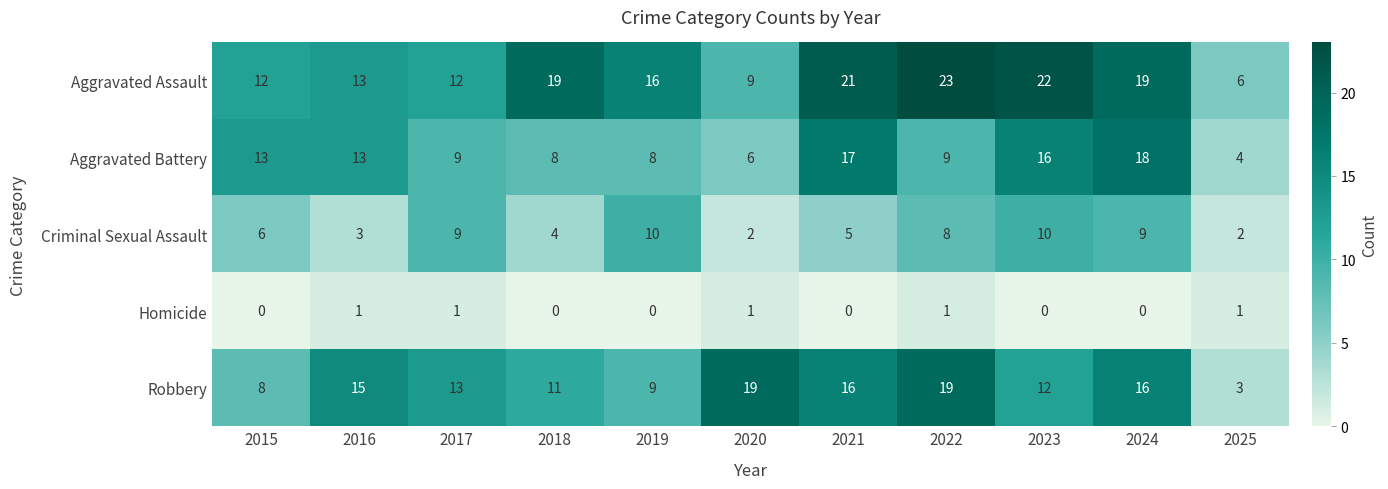

What is the average value of the Aggravated Battery series?

11